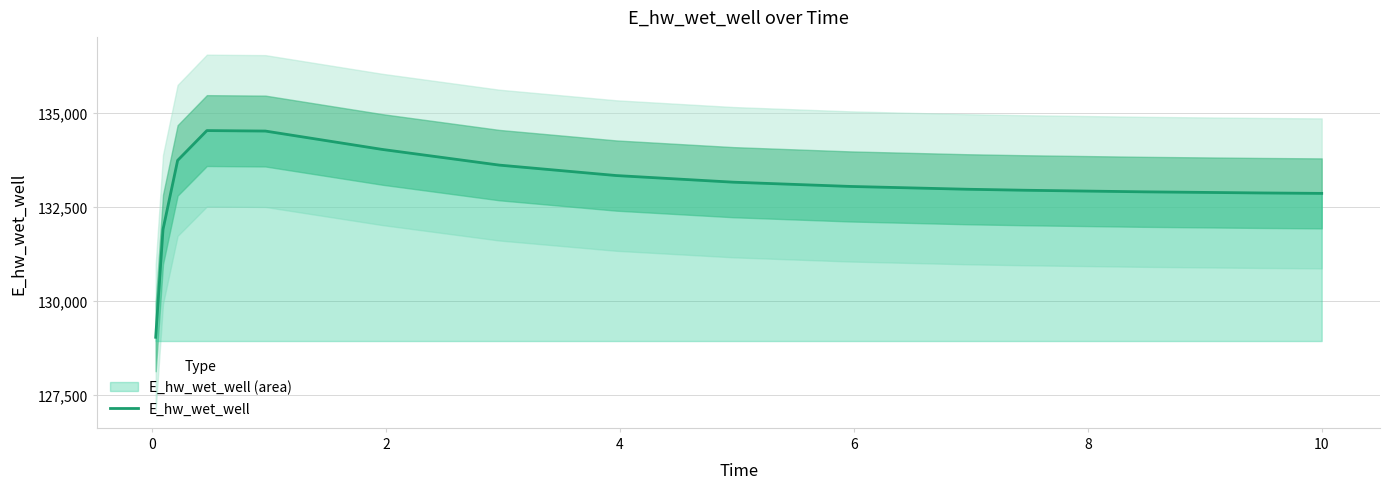

Reading left to right, what are all the values shown in this chart?

129032.6	131898.8	133733.7	134526.6	134514.1	134025.3	133608.9	133331.4	133155.0	133041.9	132967.2	132940.3	132899.0	132869.2	132857.2